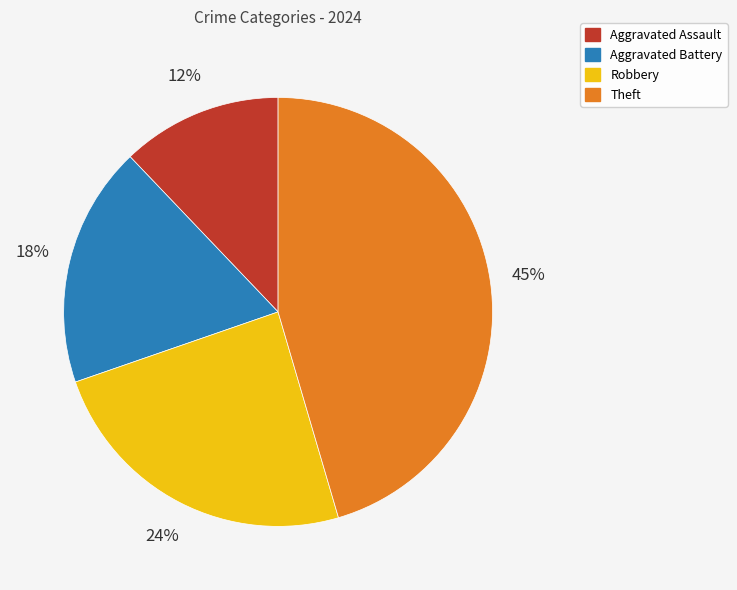

Is the sum of Theft and Robbery greater than half?

Yes